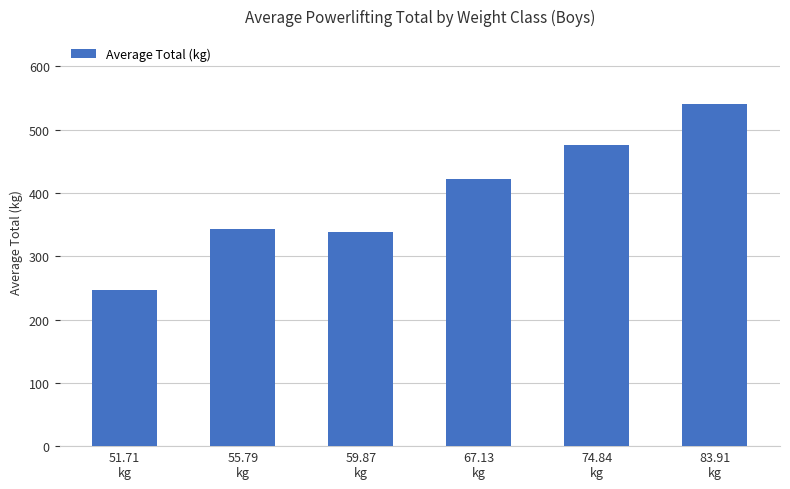

What is the change in value from 51.71
kg to 59.87
kg?

+90.7